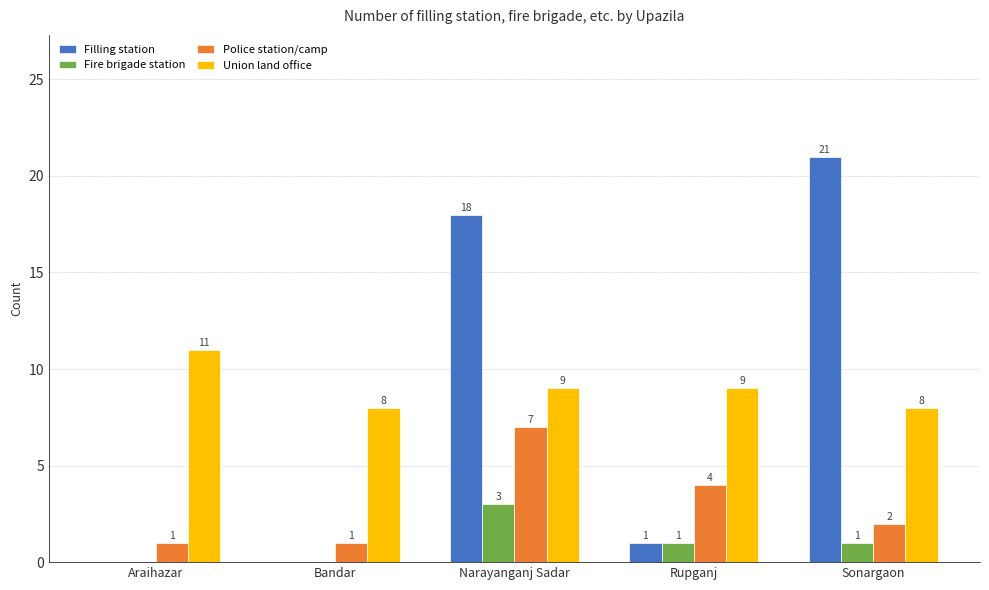

What is the sum of the Union land office values at Sonargaon and Araihazar?

19